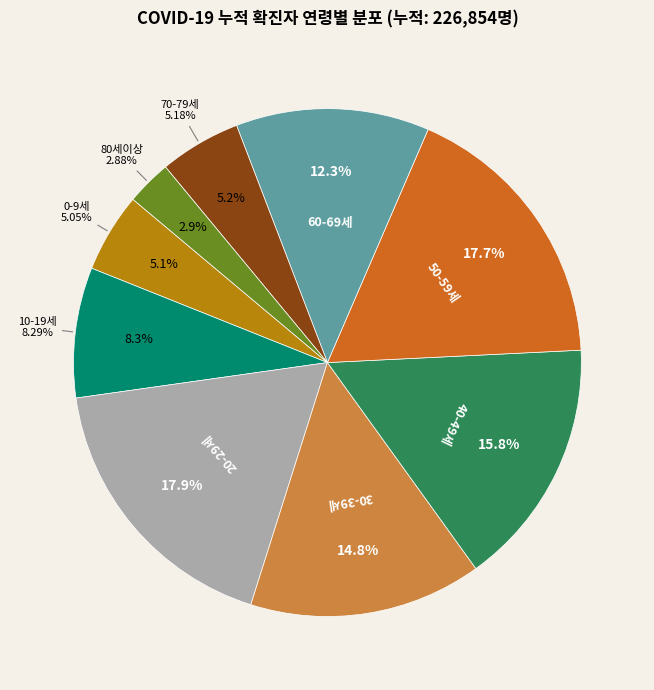

How many segments does this pie chart have?

9